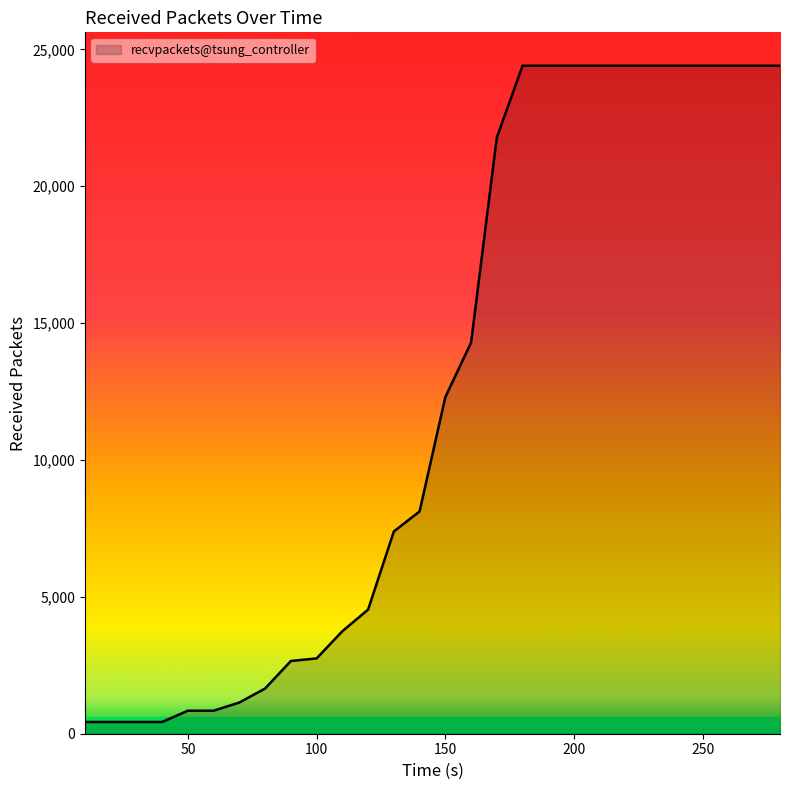

What is the difference between the maximum and minimum values?

23972